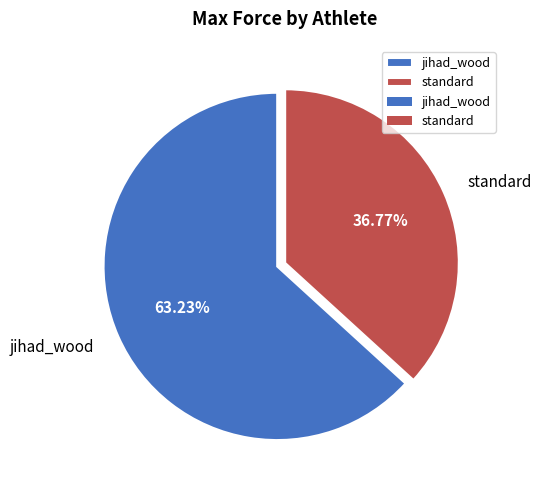

Which slice is the largest?

jihad_wood